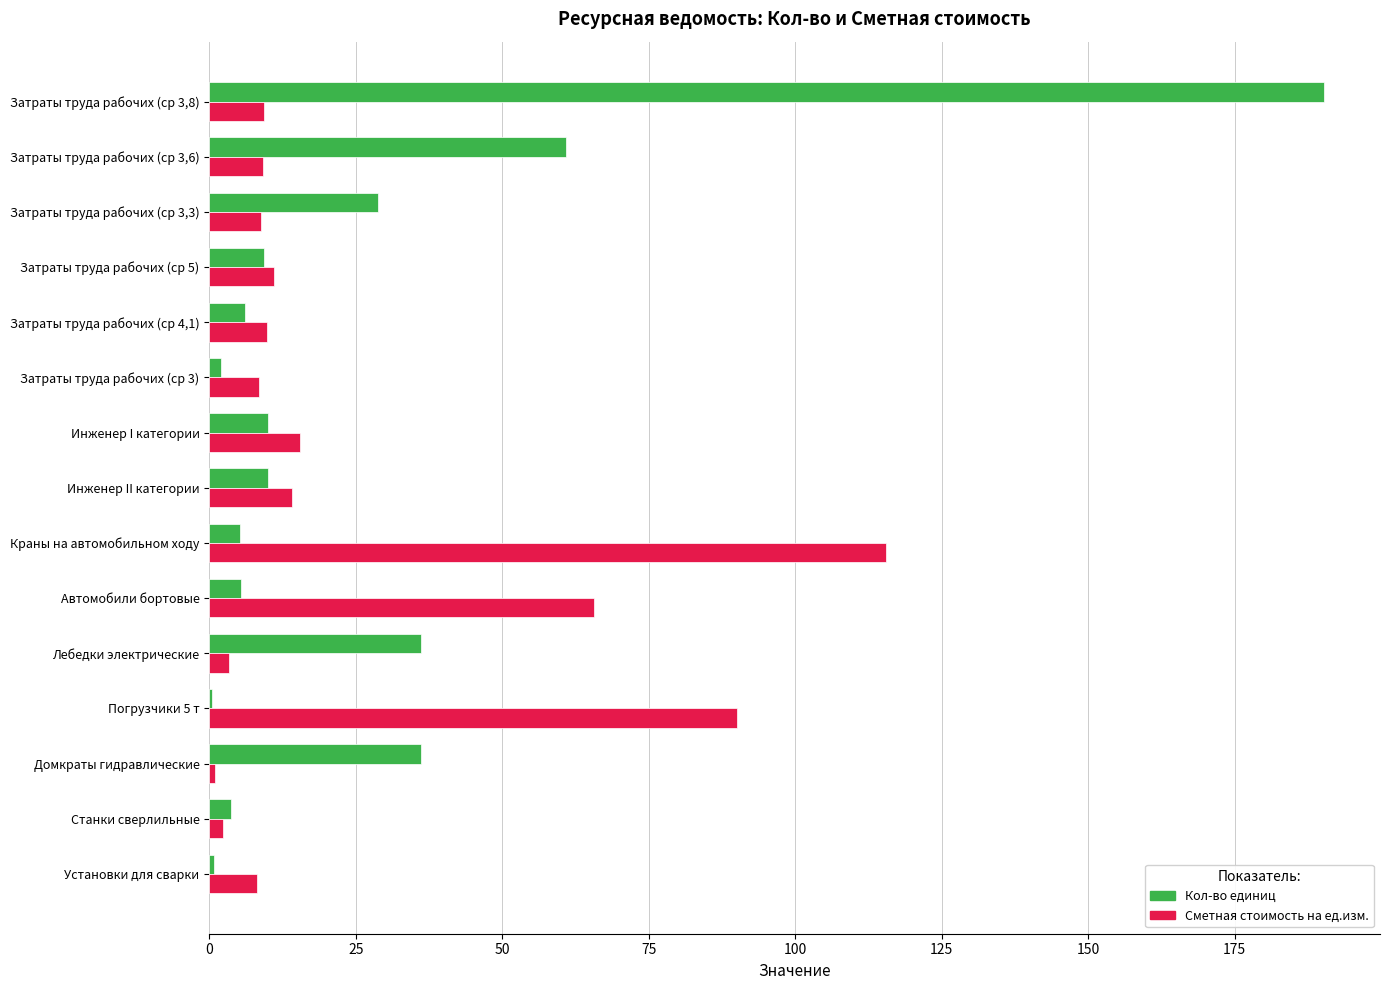

Count the number of data series in this chart.

2